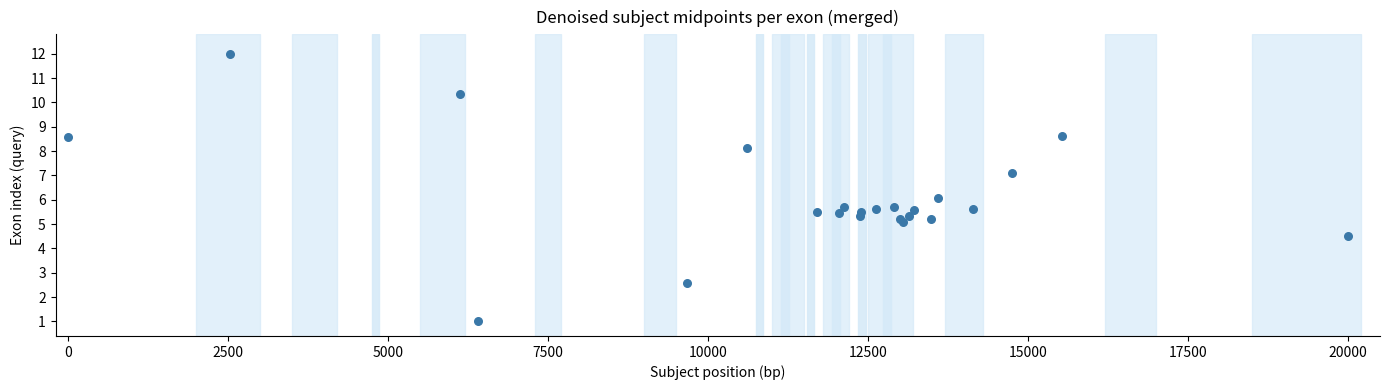

What is the range of X values (max minus min)?

20000.0